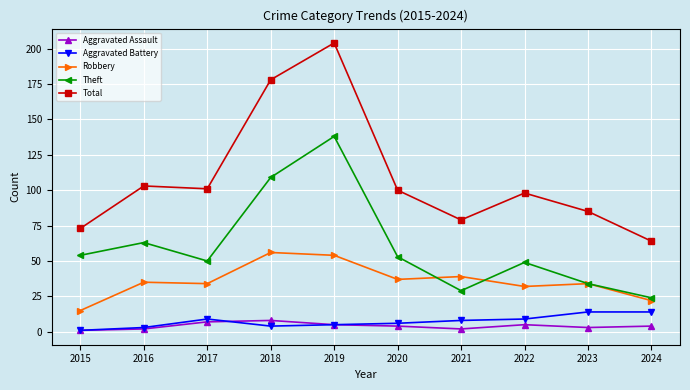

Reading left to right, list all the values displayed in this chart.

Aggravated Assault: 2015=1	2016=2	2017=7	2018=8	2019=5	2020=4	2021=2	2022=5	2023=3	2024=4
Aggravated Battery: 2015=1	2016=3	2017=9	2018=4	2019=5	2020=6	2021=8	2022=9	2023=14	2024=14
Robbery: 2015=15	2016=35	2017=34	2018=56	2019=54	2020=37	2021=39	2022=32	2023=34	2024=22
Theft: 2015=54	2016=63	2017=50	2018=109	2019=138	2020=53	2021=29	2022=49	2023=34	2024=24
Total: 2015=73	2016=103	2017=101	2018=178	2019=204	2020=100	2021=79	2022=98	2023=85	2024=64